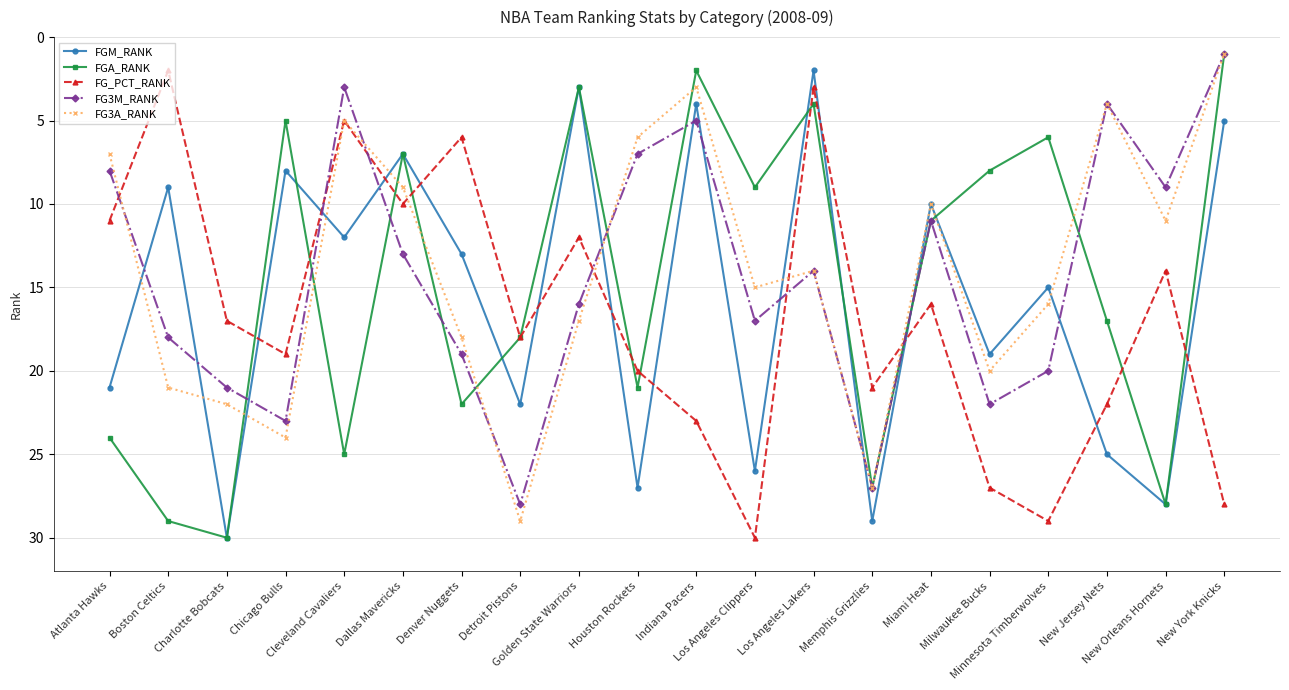

At which category does FGM_RANK reach its first local peak?

Charlotte Bobcats